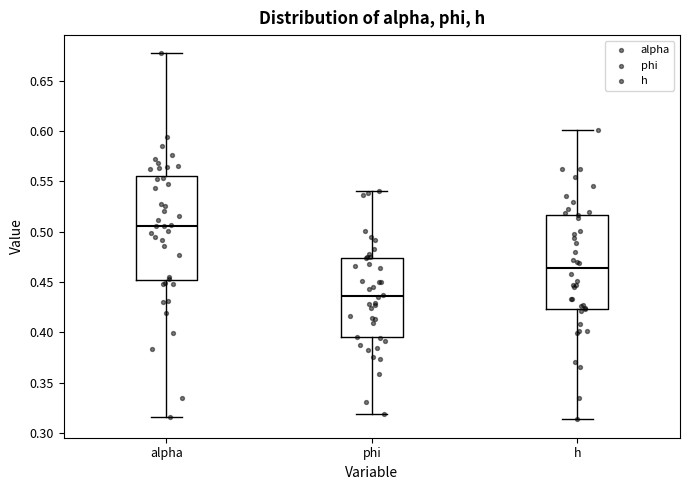

Which box is the tallest, from its lower edge to its upper edge?

alpha